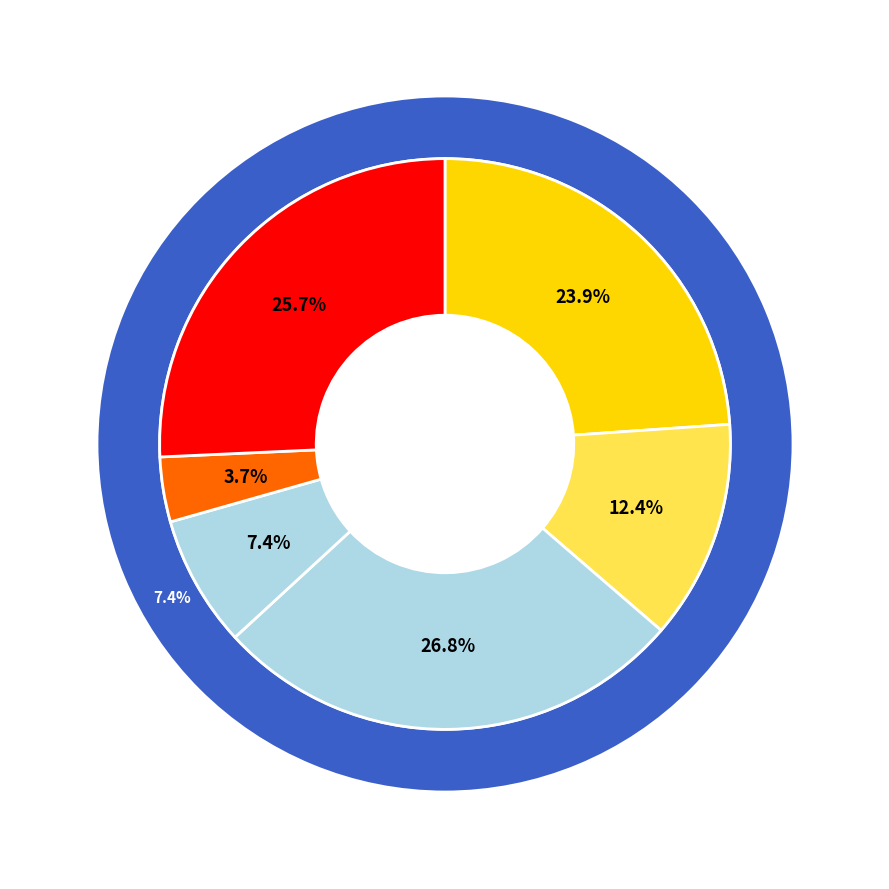

Rank the categories by value from highest to lowest.

Row 2, Row 5, Row 0, Row 1, Row 3, Row 4